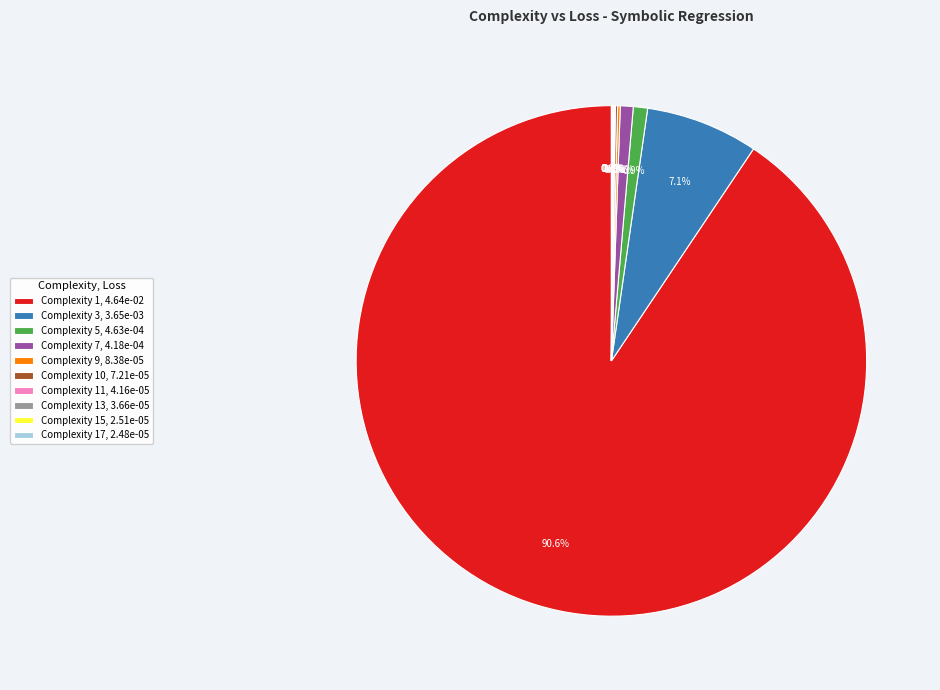

Does any single category account for the majority?

Yes